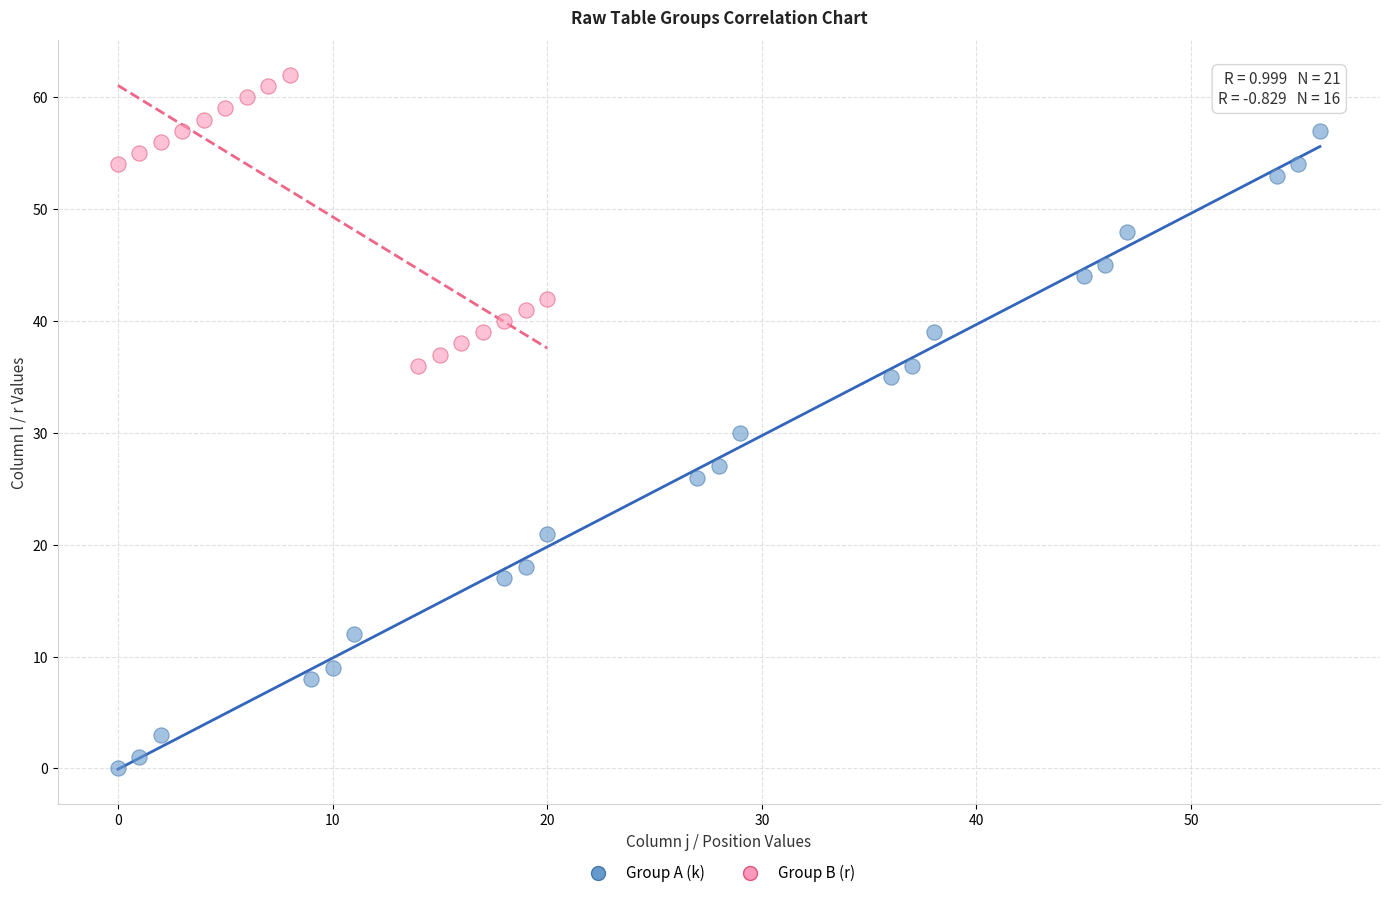

Which series has the widest spread of Y values?

Group A (k)